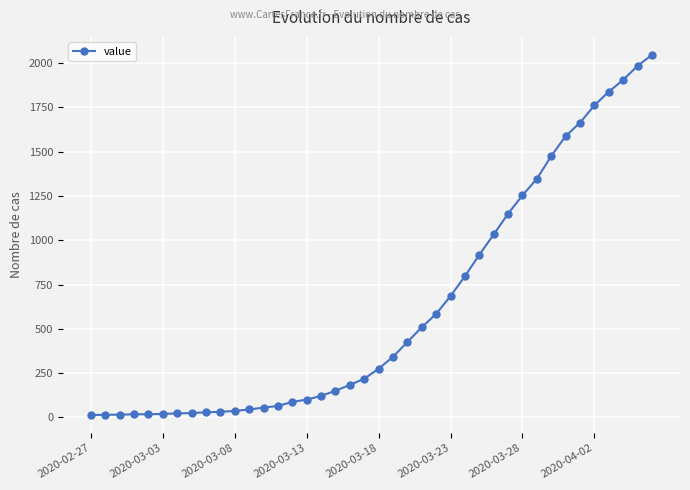

What is the greatest value displayed?

2047